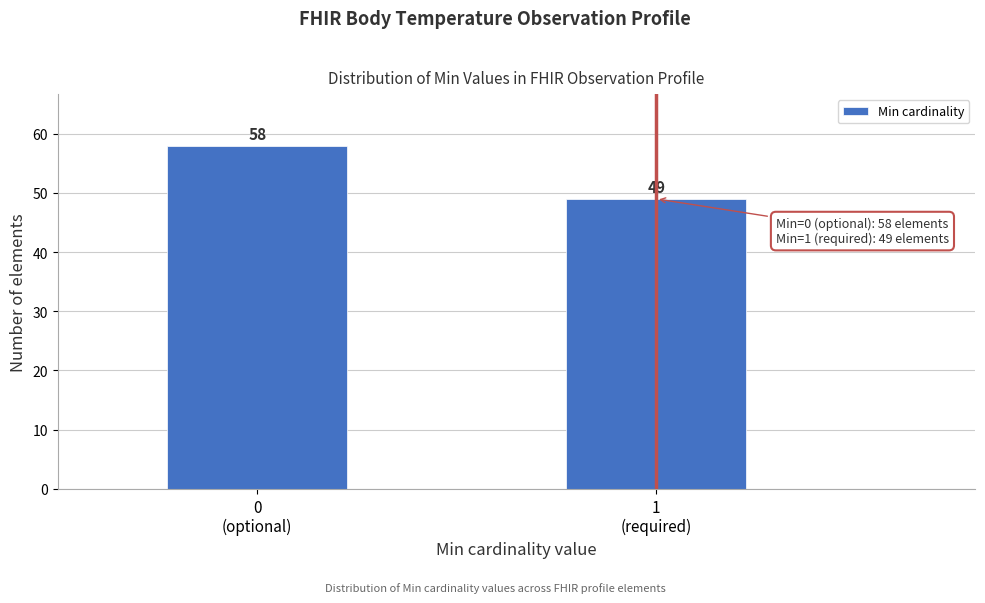

Reading left to right, what are all the values shown in this chart?

58	49